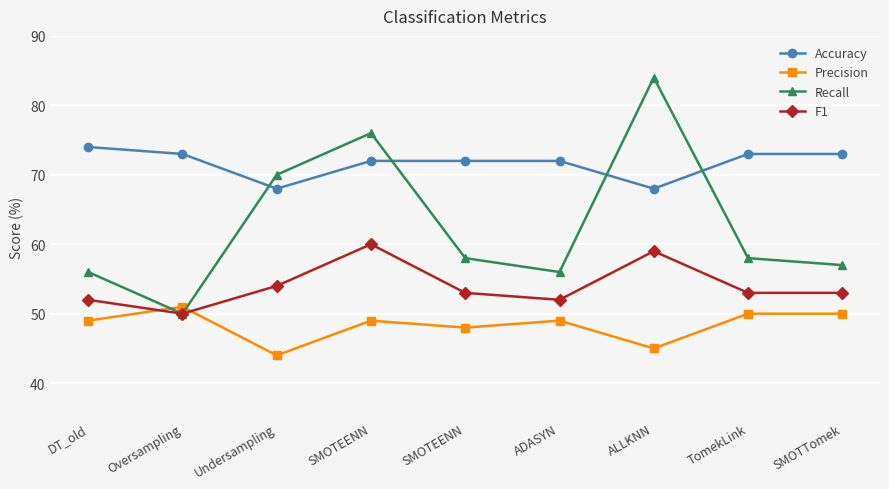

Rank the series by their maximum value, from lowest to highest.

Precision, F1, Accuracy, Recall